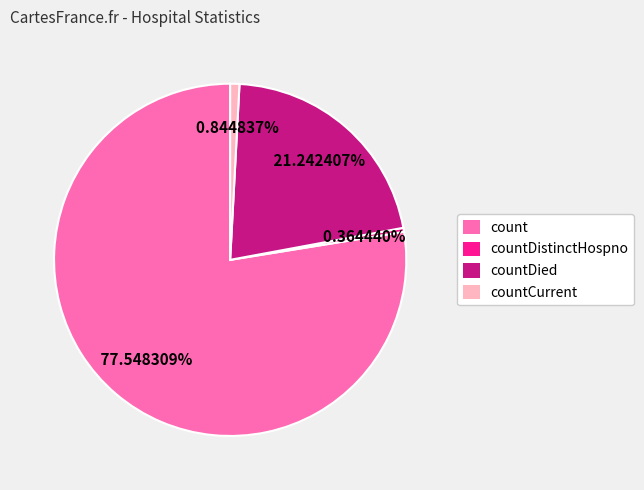

What portion of the pie excludes countDied?

78.8%